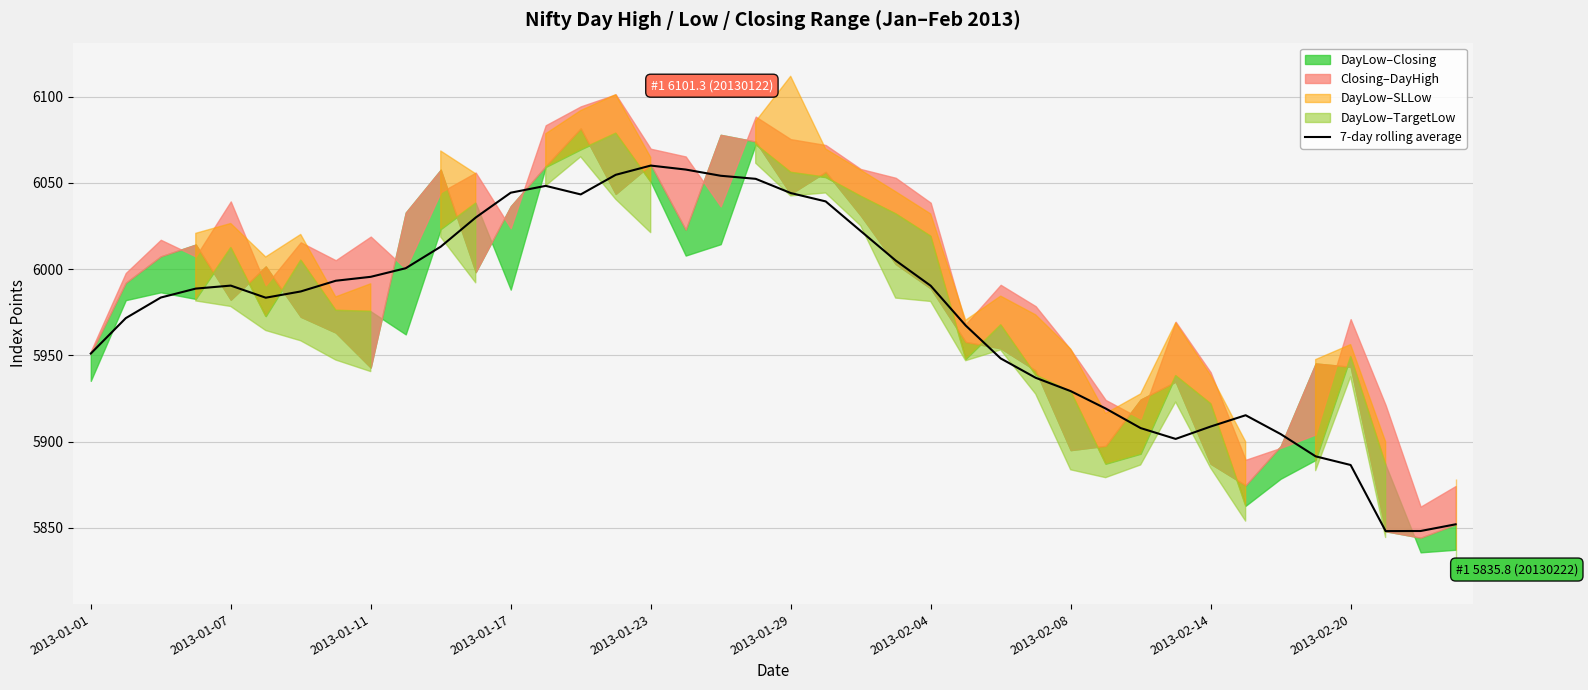

What is the change in value from 15 to 17?

+3.1